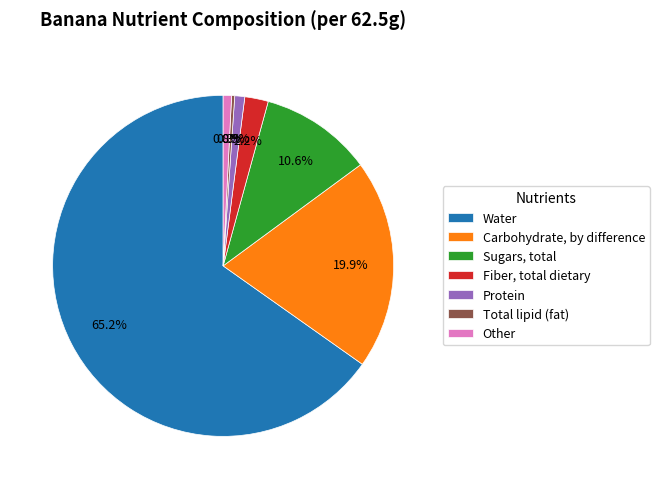

How many segments does this pie chart have?

7